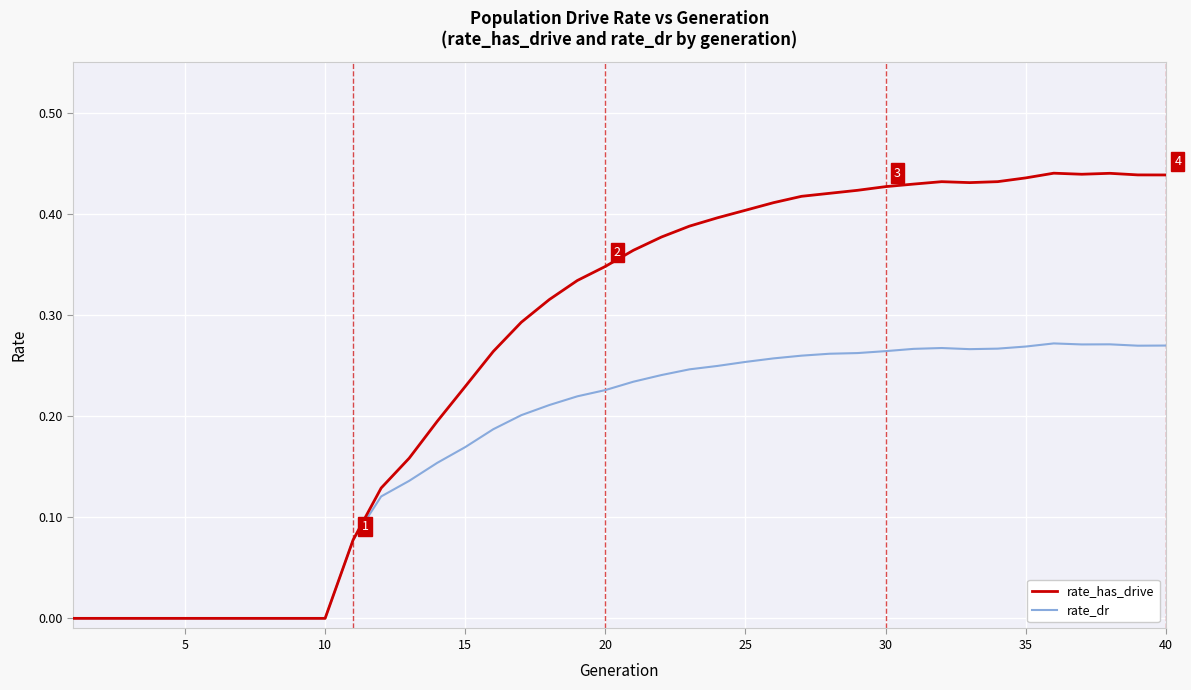

Which series has the largest total across all categories?

rate_has_drive